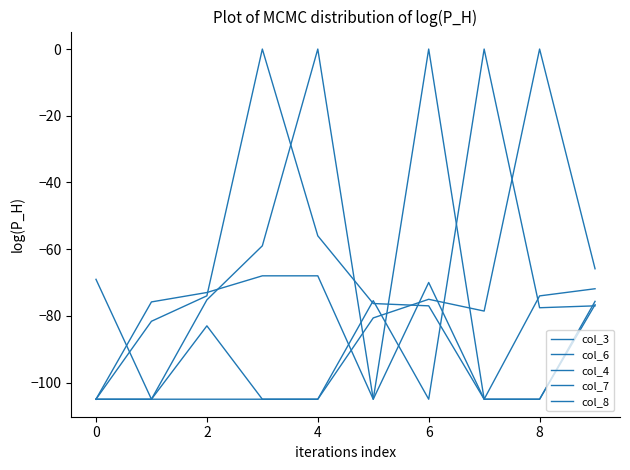

Reading right to left, list all the values displayed in this chart.

col_3: -75.7	-105.0	-105.0	-77.0	-76.3	-56.0	0.0	-74.0	-81.6	-105.0
col_6: -71.9	-74.0	-105.0	0.0	-105.0	-68.0	-68.0	-73.0	-75.8	-105.0
col_4: -76.7	-105.0	-105.0	-70.0	-105.0	0.0	-59.0	-75.2	-105.0	-105.0
col_7: -77.0	-77.6	0.0	-105.0	-75.4	-105.0	-105.0	-83.0	-105.0	-69.0
col_8: -65.9	0.0	-78.6	-75.0	-80.6	-105.0	-105.0	-105.0	-105.0	-105.0